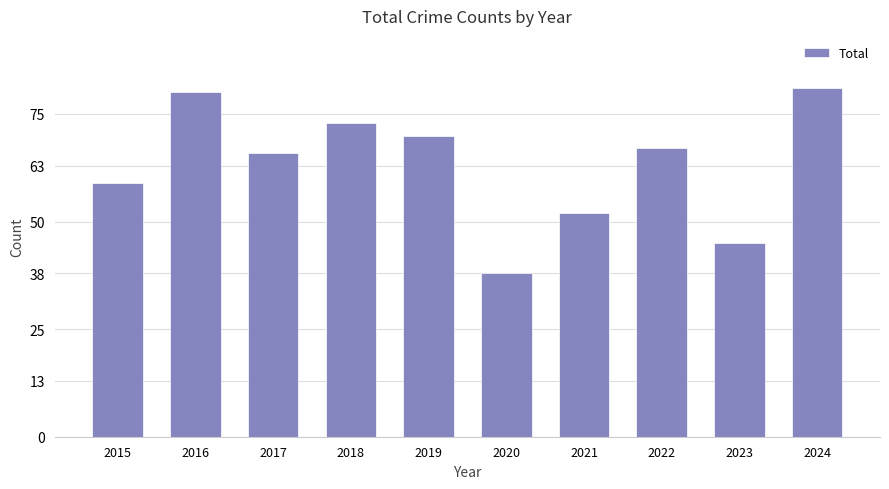

What is the sum of the values at 2023 and 2016?

125